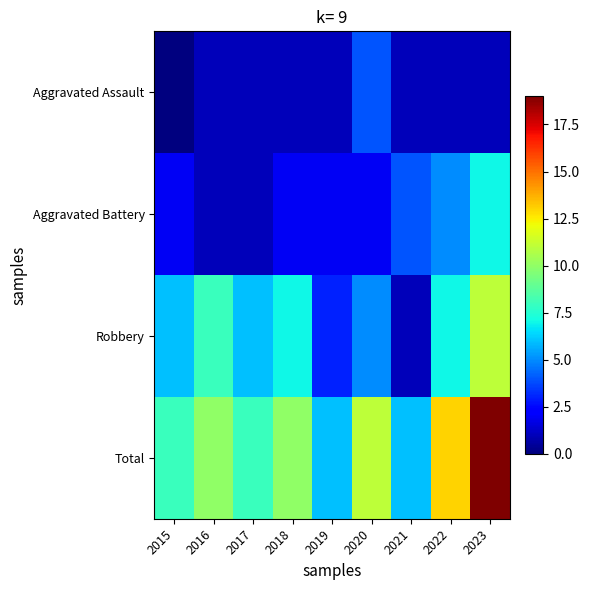

Reading left to right, list all the values displayed in this chart.

Aggravated Assault: 2015=0	2016=1	2017=1	2018=1	2019=1	2020=4	2021=1	2022=1	2023=1
Aggravated Battery: 2015=2	2016=1	2017=1	2018=2	2019=2	2020=2	2021=4	2022=5	2023=7
Robbery: 2015=6	2016=8	2017=6	2018=7	2019=3	2020=5	2021=1	2022=7	2023=11
Total: 2015=8	2016=10	2017=8	2018=10	2019=6	2020=11	2021=6	2022=13	2023=19